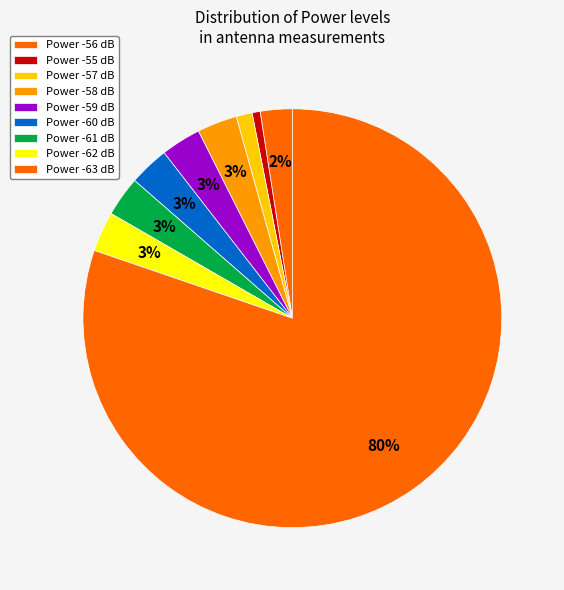

Is there any slice that represents more than half of the pie?

Yes